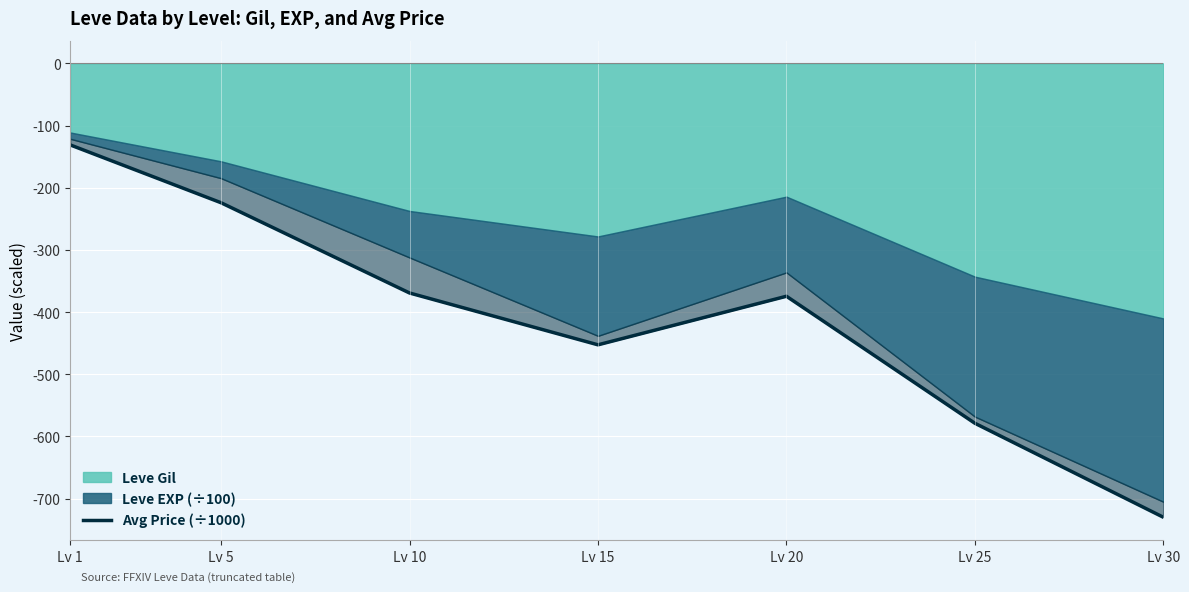

The value at Lv 5 is -75.0. True or false?

False